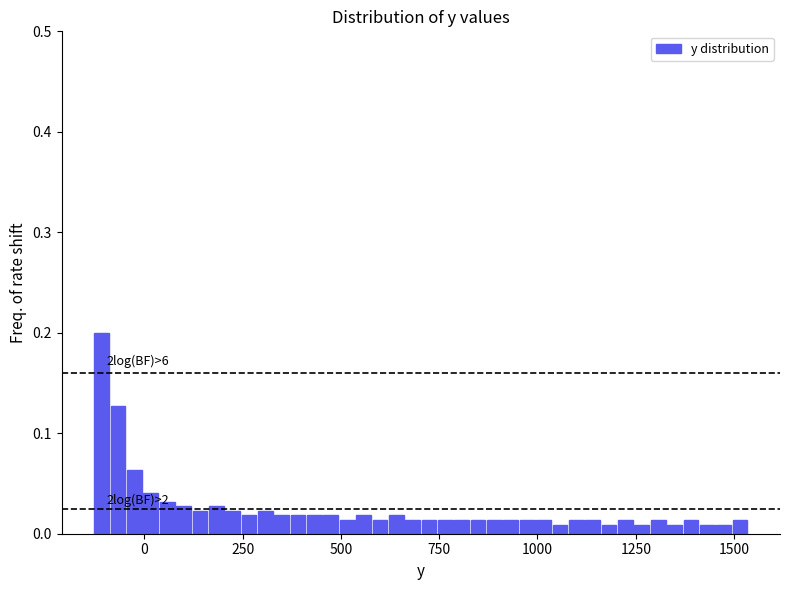

Around what value on the x-axis is the tallest bar? Give the approximate position of its centre, as read against the axis.

-100